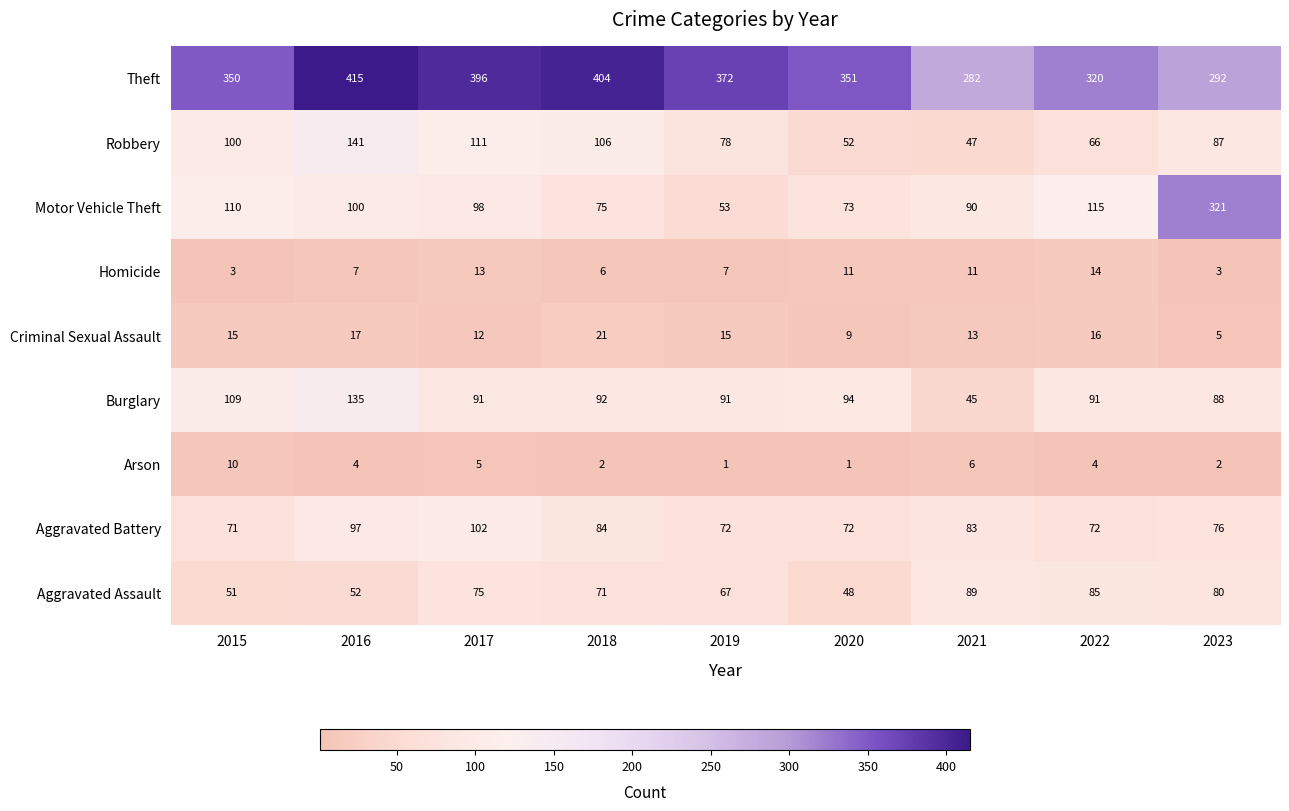

At which category is the sum across all series the highest?

2016